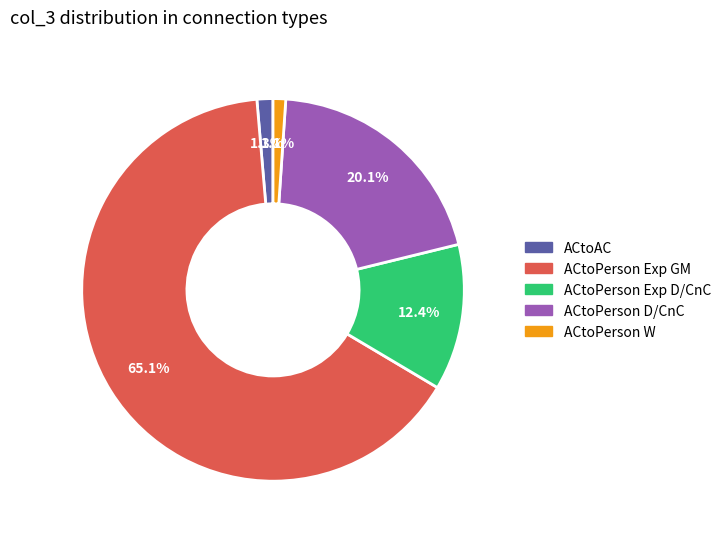

Does any single category account for the majority?

Yes